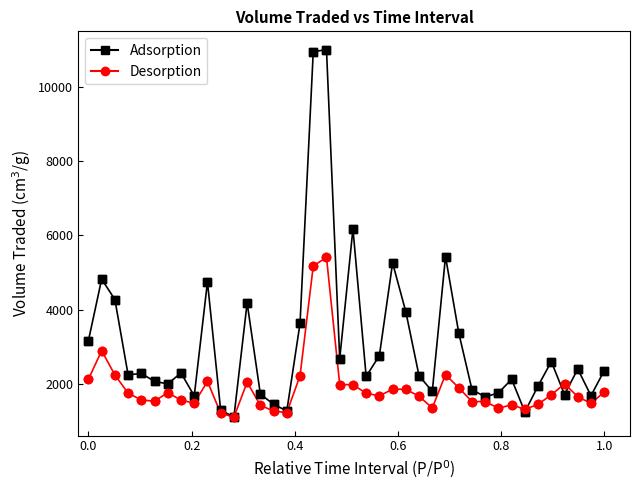

Which series has the widest spread of values?

Adsorption